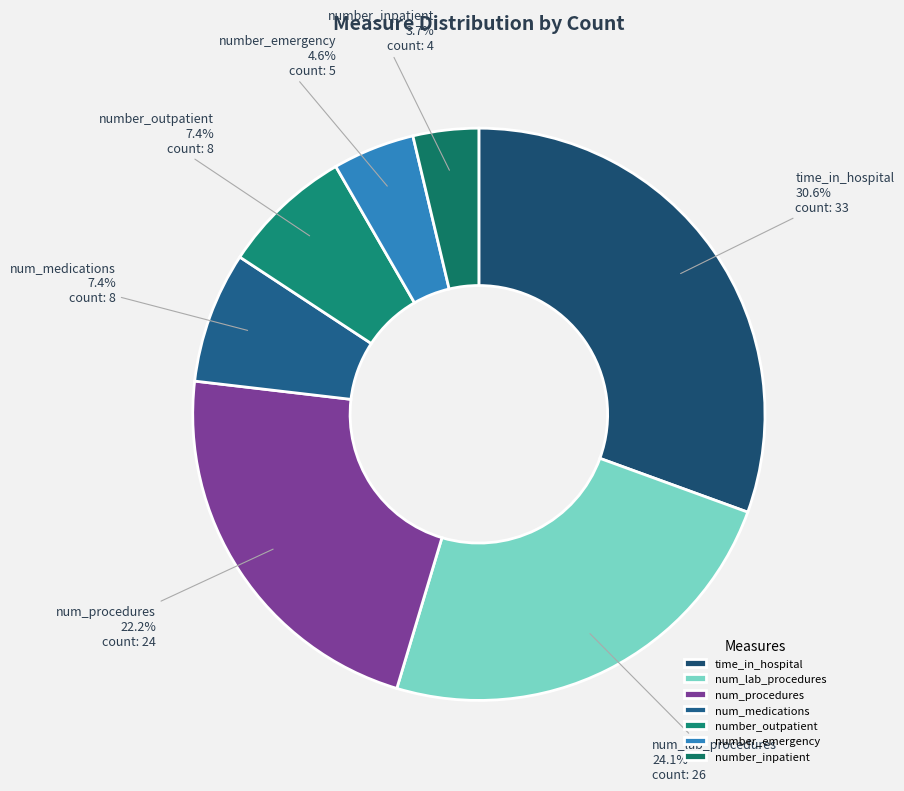

To the nearest percent, what percentage of the pie is time_in_hospital?

31%